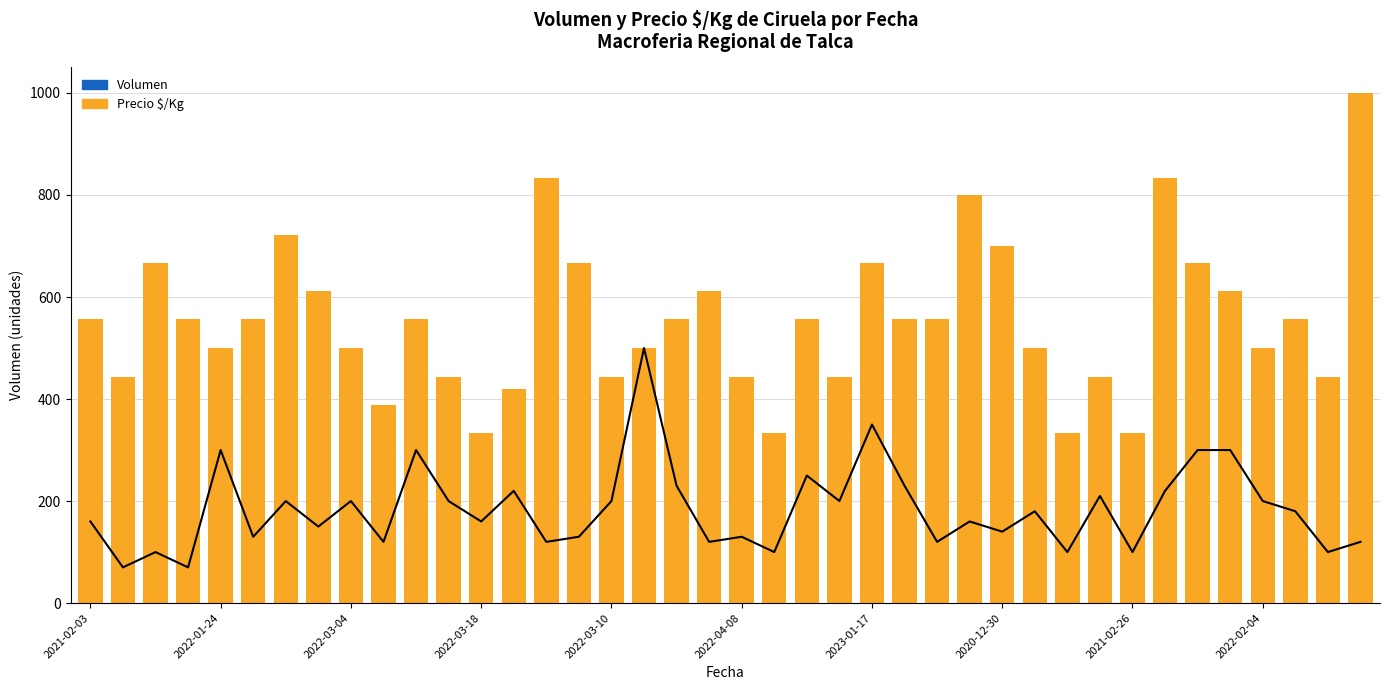

What is the maximum value for Volumen?

500